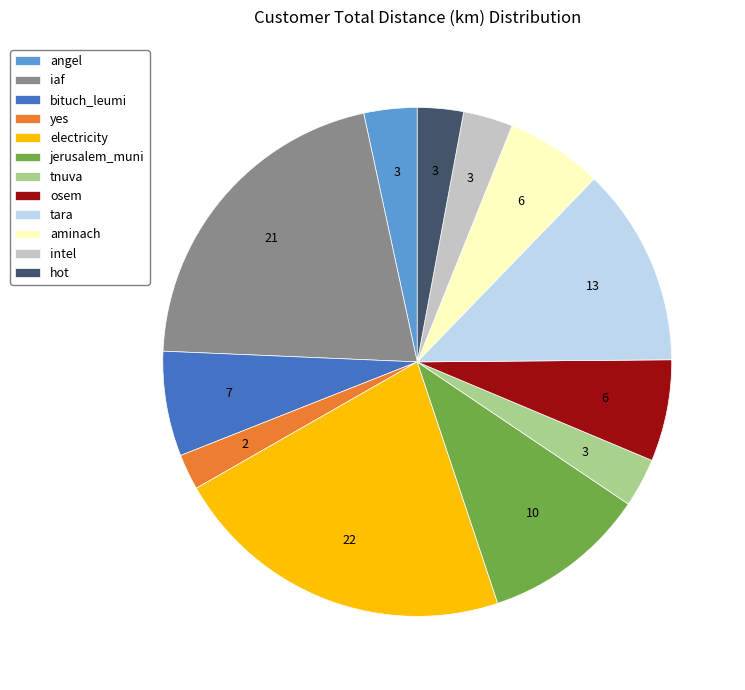

Count the number of slices in the pie.

12